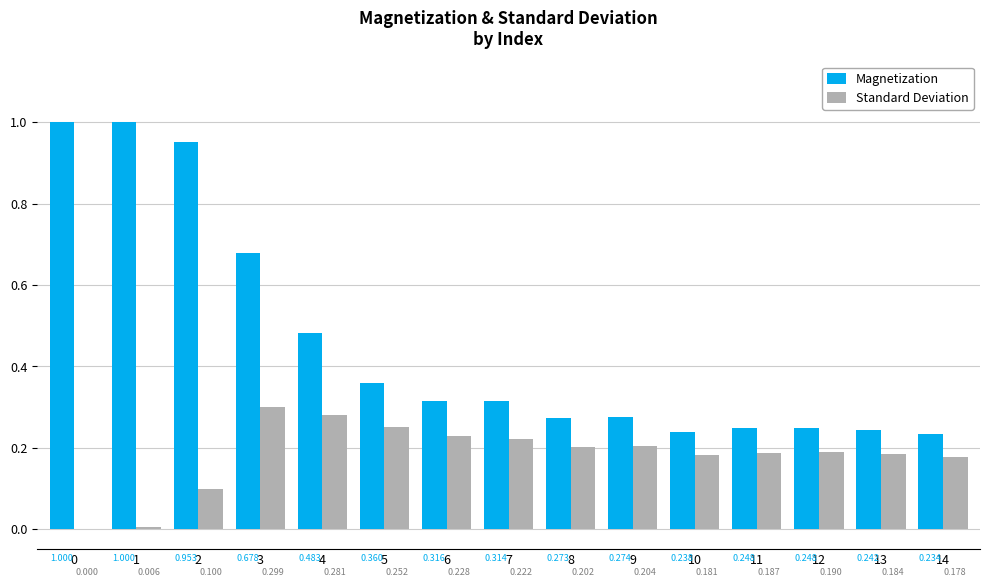

Which series changed the most between 0 and 13?

Magnetization